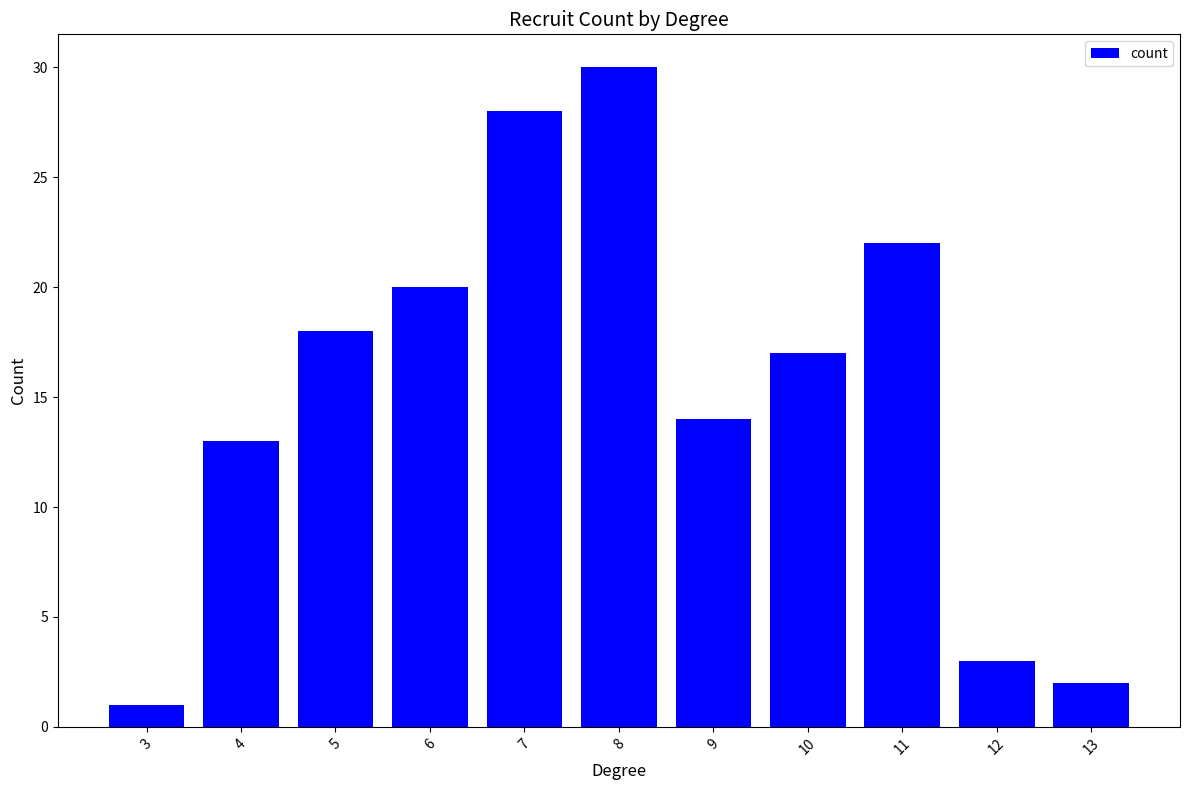

At which label does the data first exceed 17?

5